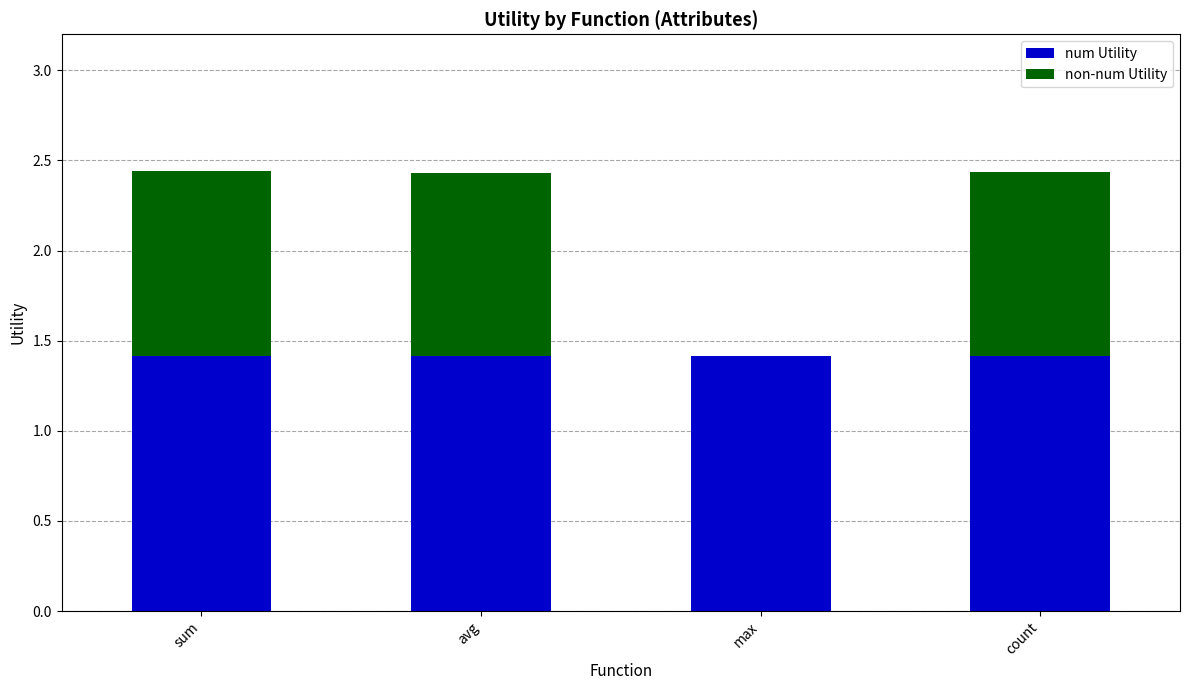

What is the total value across all series at max?

1.4